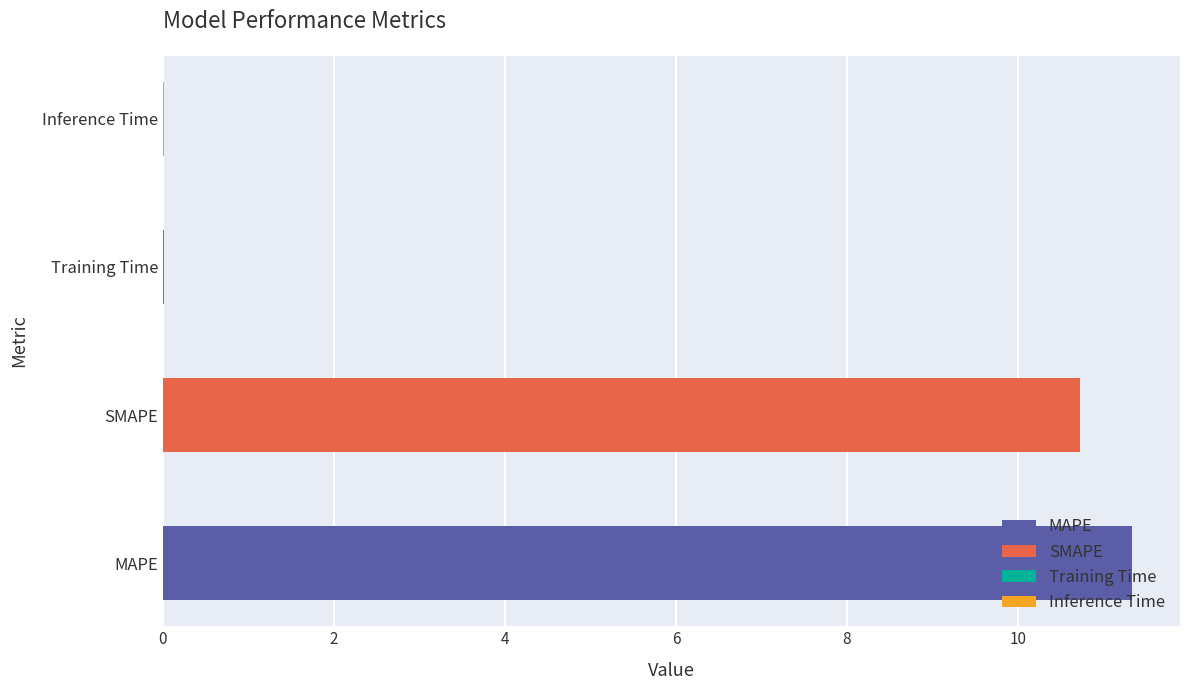

Read the value at MAPE.

11.3